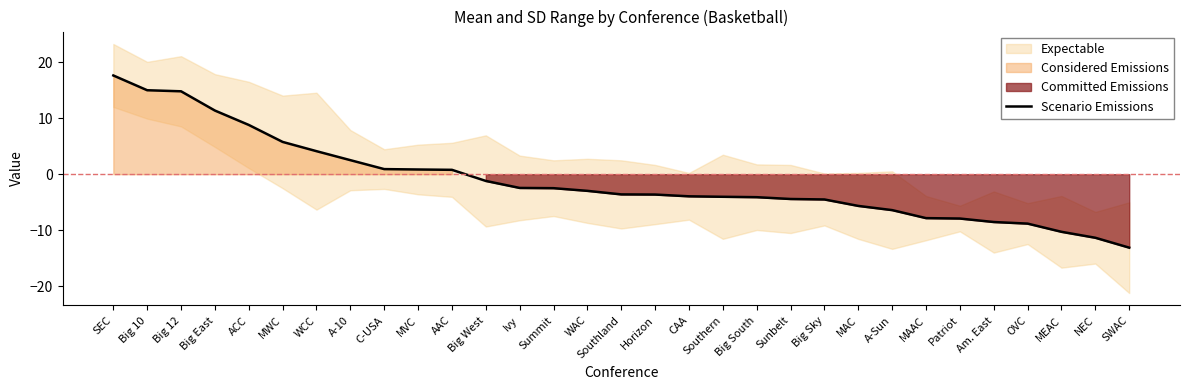

What is the sum of the values at Horizon and MEAC?

-13.9